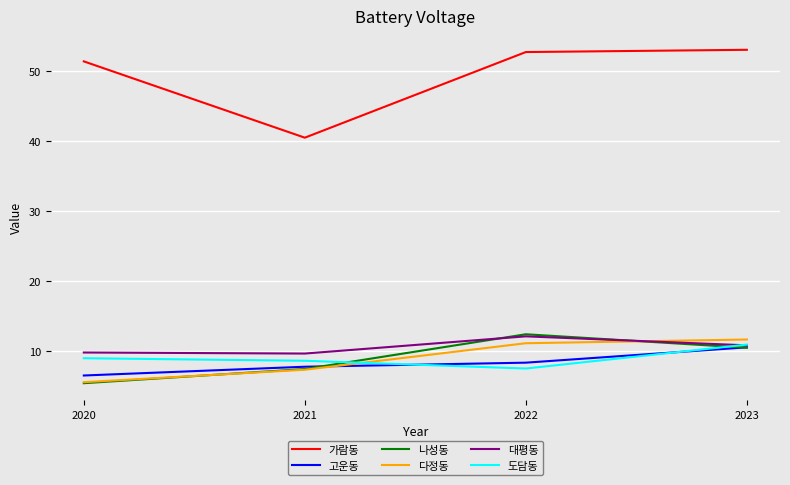

Which category has the lowest value across all series?

2020